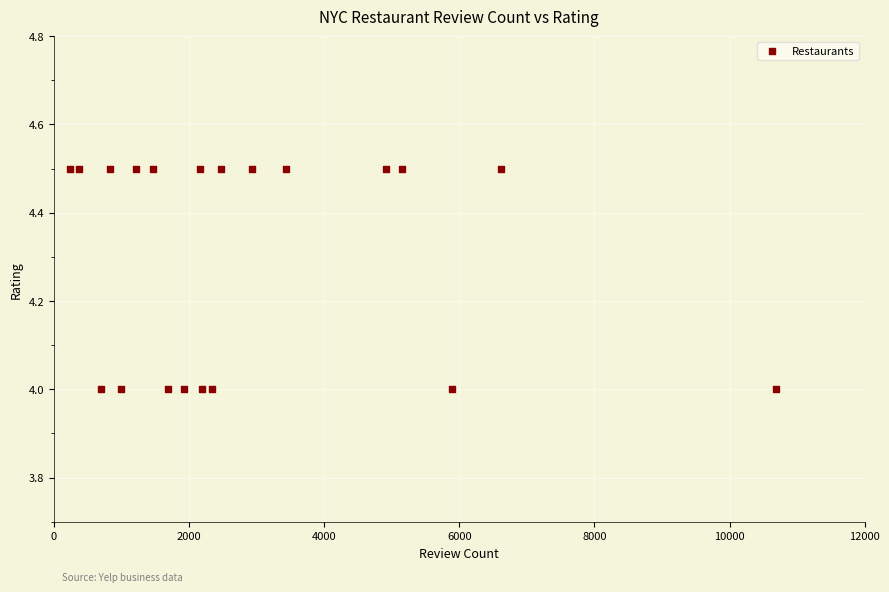

What is the range of X values (max minus min)?

10450.0